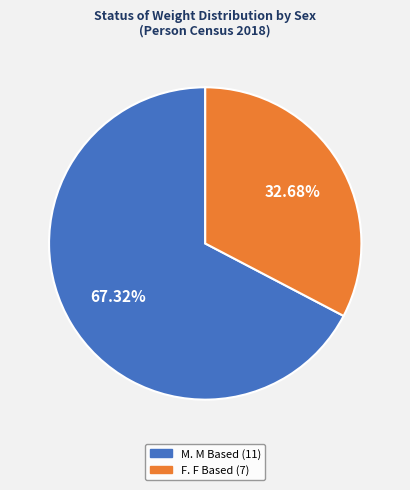

How many slices are in this pie chart?

2